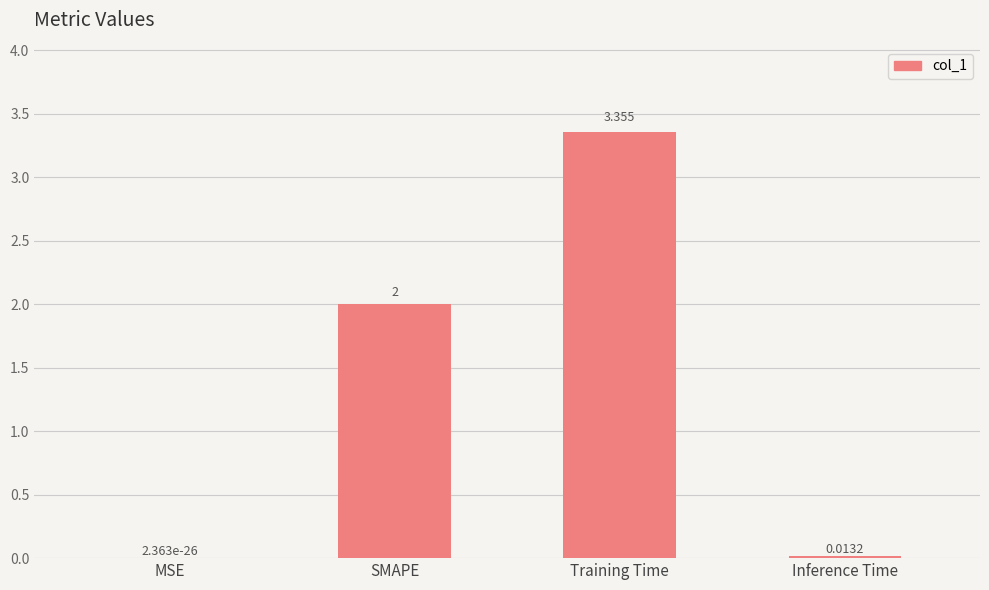

Which category has the highest value across all series?

Training Time